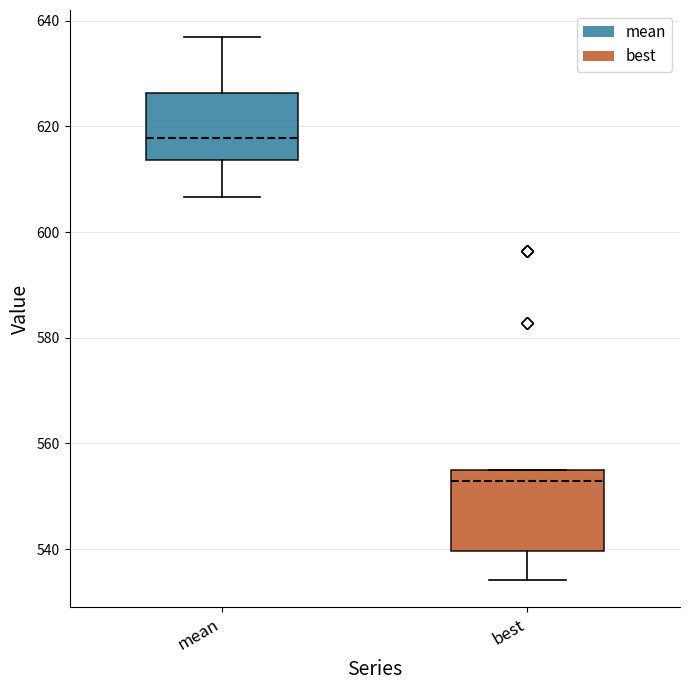

Which box has the lowest median line?

best